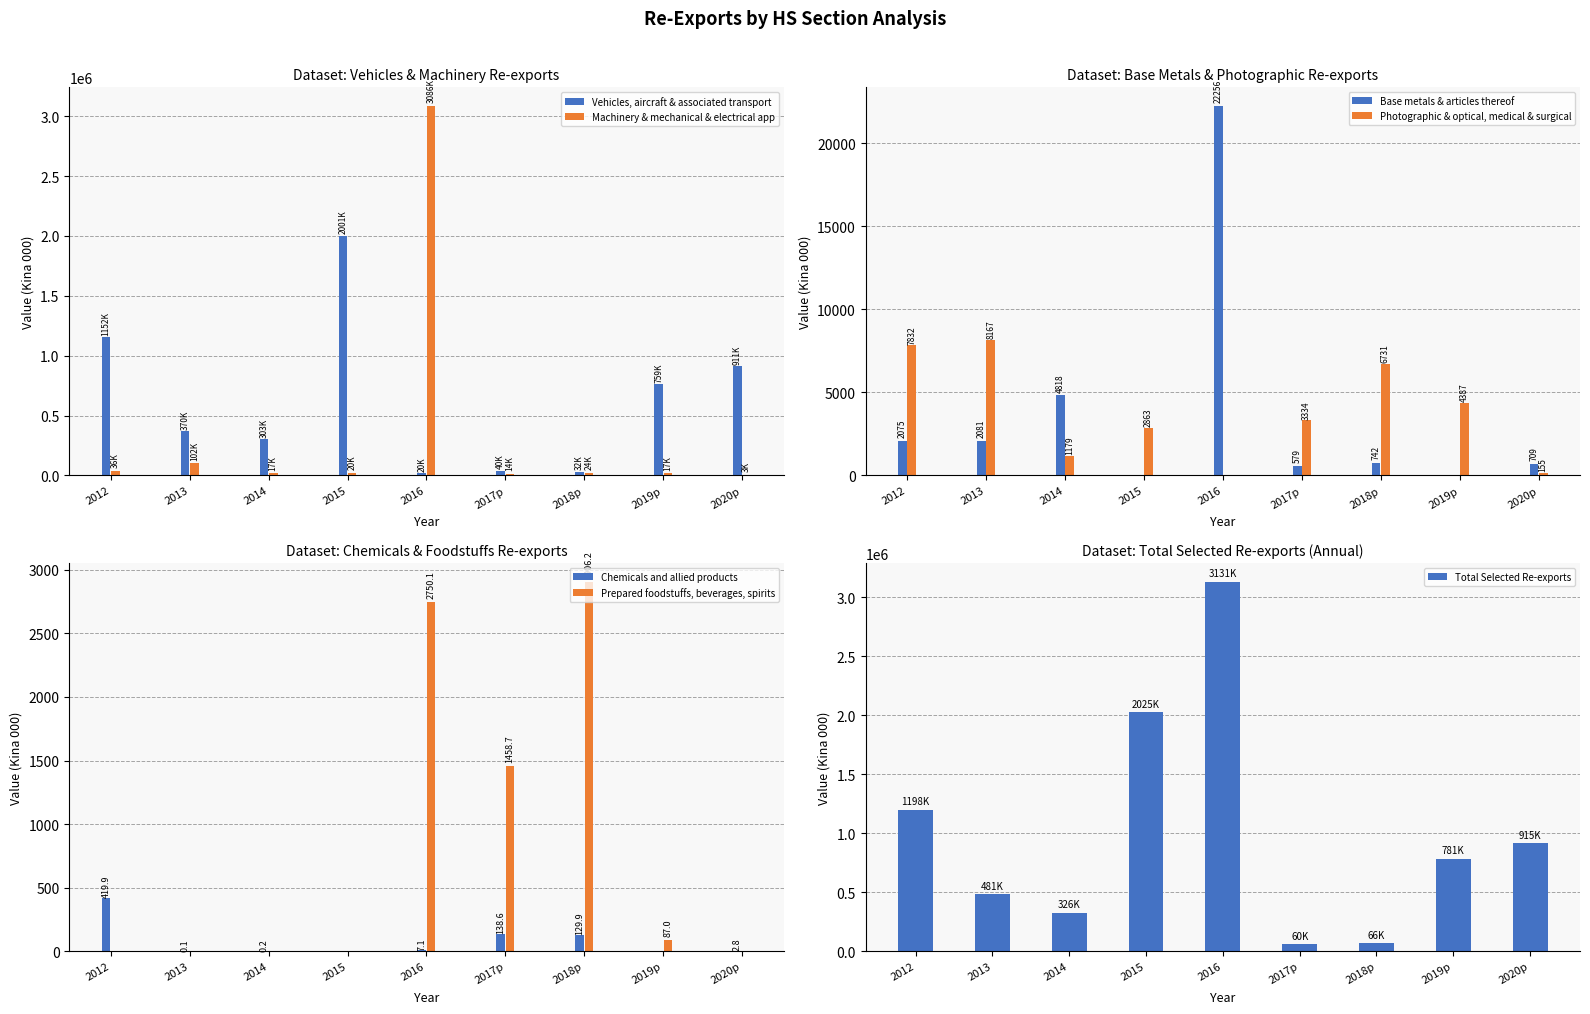

What is the sum of the Base metals & articles thereof values at 2018p and 2019p?

779.7